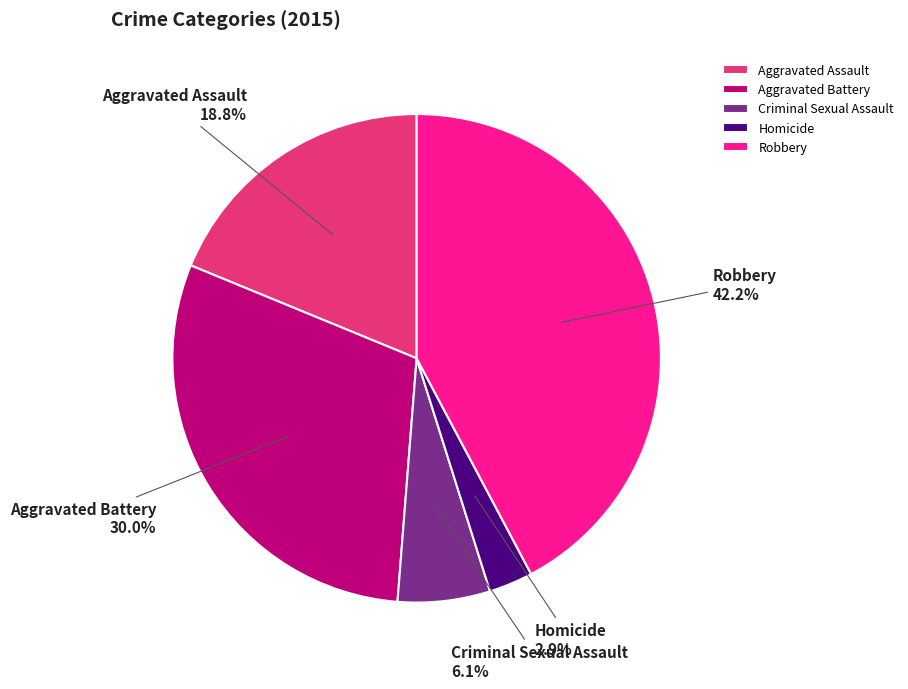

The Criminal Sexual Assault slice represents 16% of the pie. True or false?

False